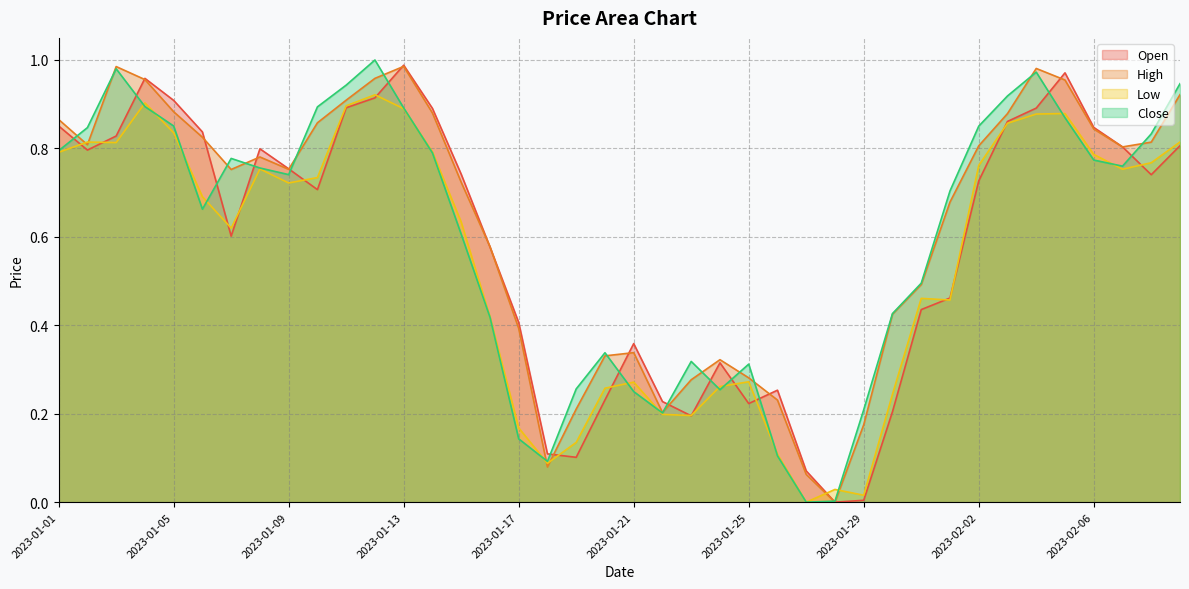

What are all the series names shown in the legend?

Open, High, Low, Close